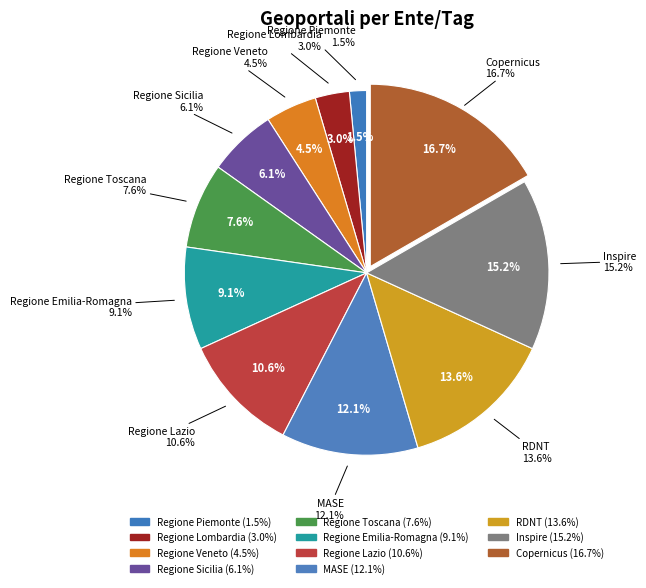

Does MASE represent more than half of the total?

No